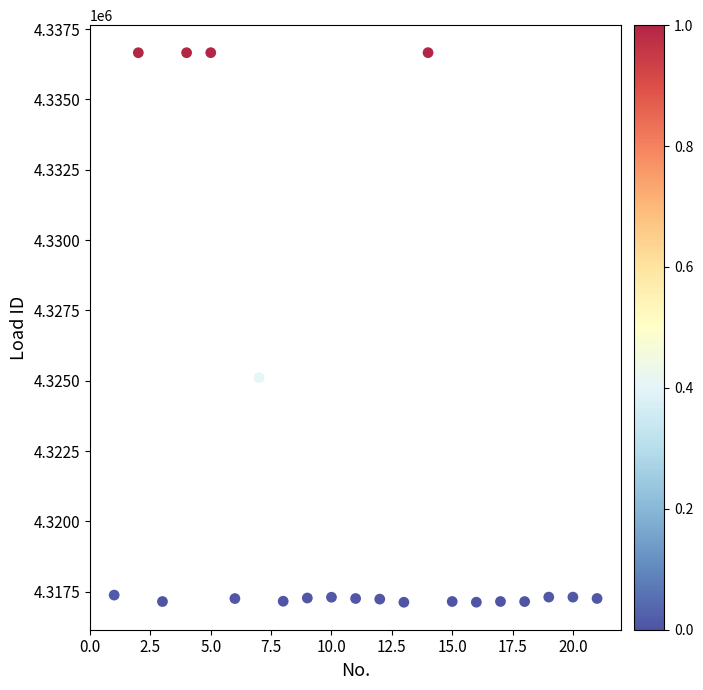

What Y value in the scatter plot is closest to 4326896?

4325113